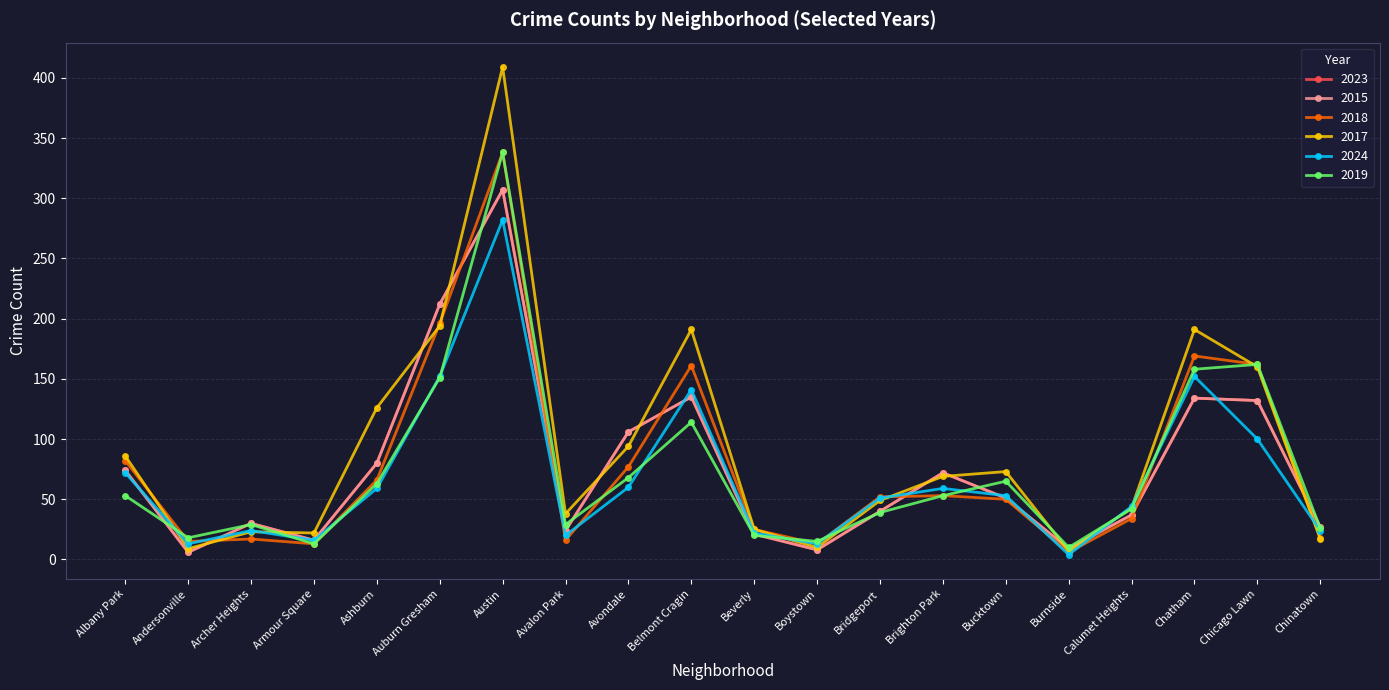

Which series has the largest total across all categories?

2017